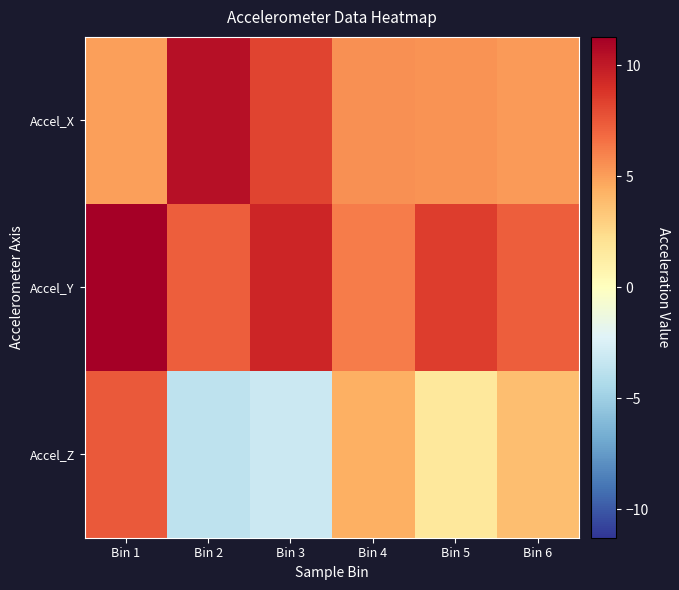

List the series in order of their peak value, highest first.

Accel_Y, Accel_X, Accel_Z